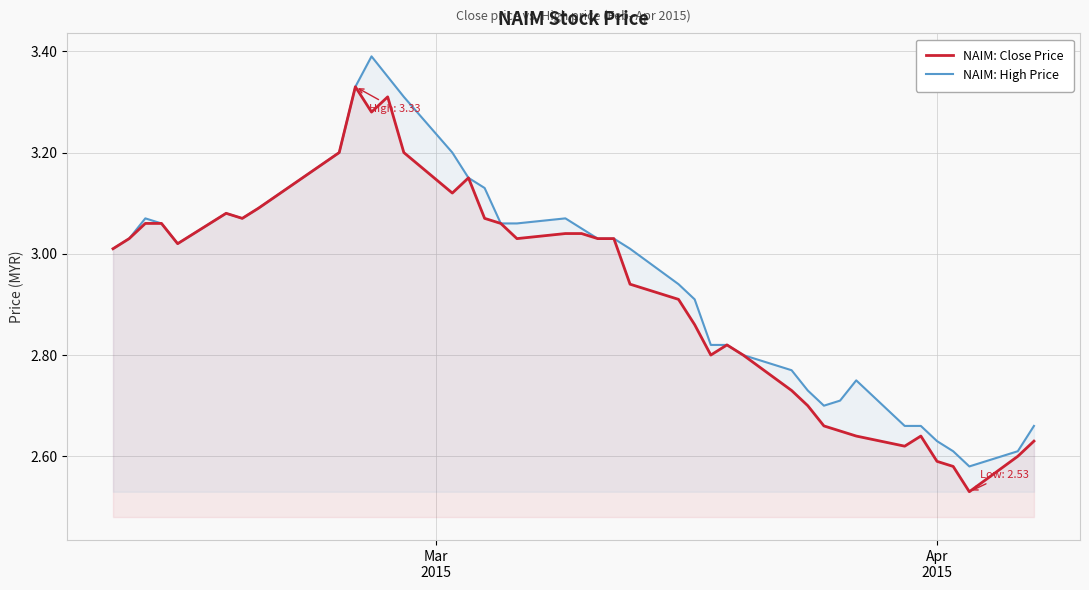

List the series in order of their peak value, highest first.

NAIM: High Price, NAIM: Close Price